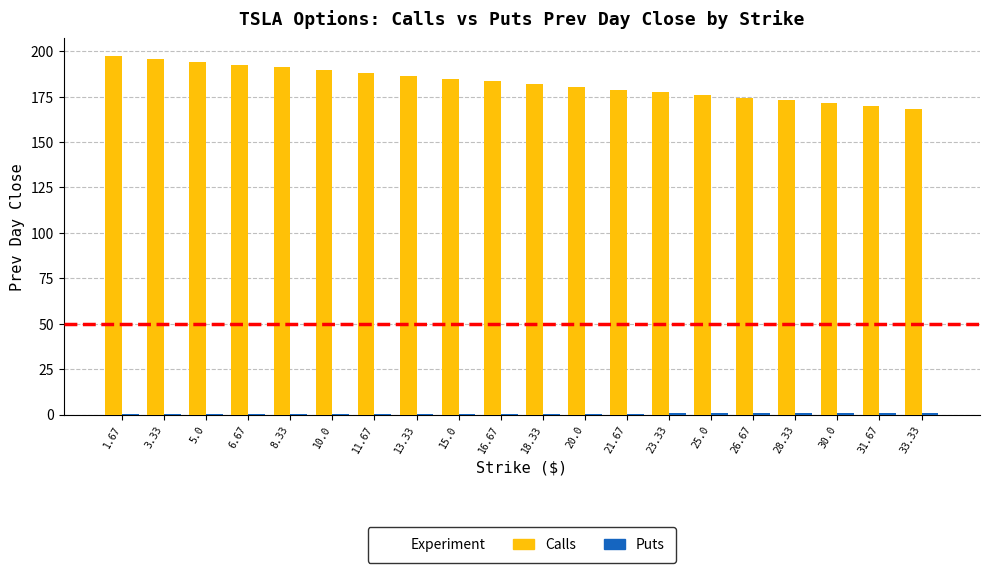

How many data points does each series have?

20